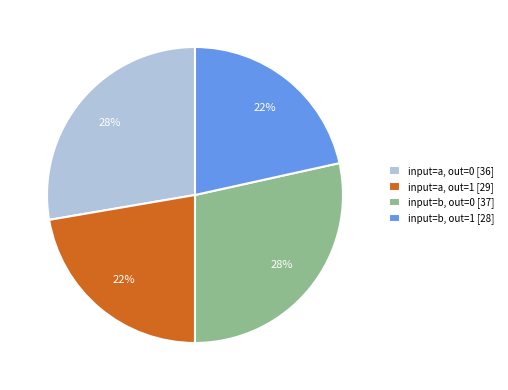

To the nearest percent, what is the combined percentage of input=b, out=0 [37] and input=b, out=1 [28]?

50%